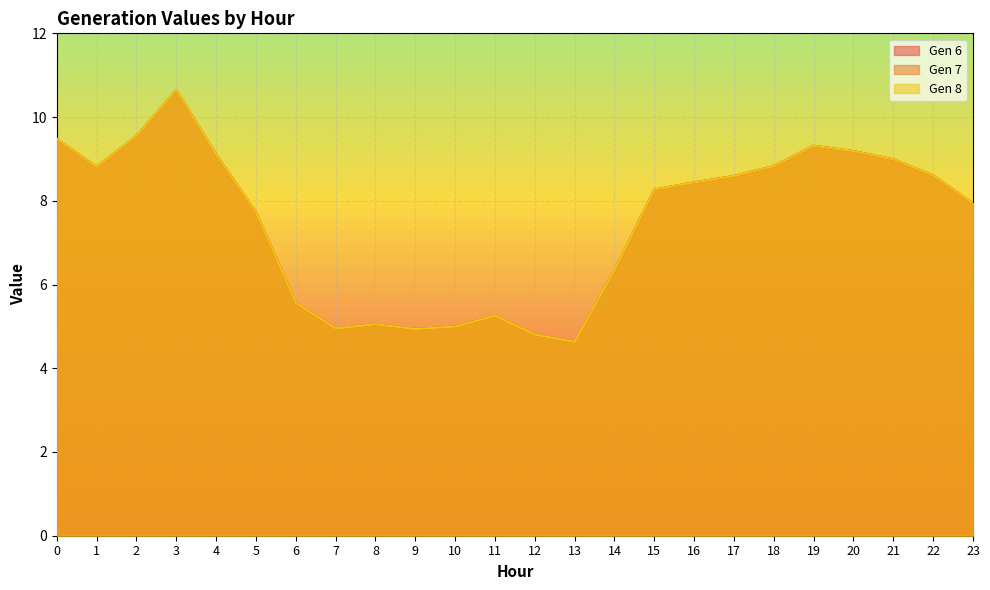

Rank the categories by Gen 6 value from highest to lowest.

3, 2, 0, 19, 20, 4, 21, 18, 1, 22, 17, 16, 15, 23, 5, 14, 6, 11, 8, 10, 7, 9, 12, 13